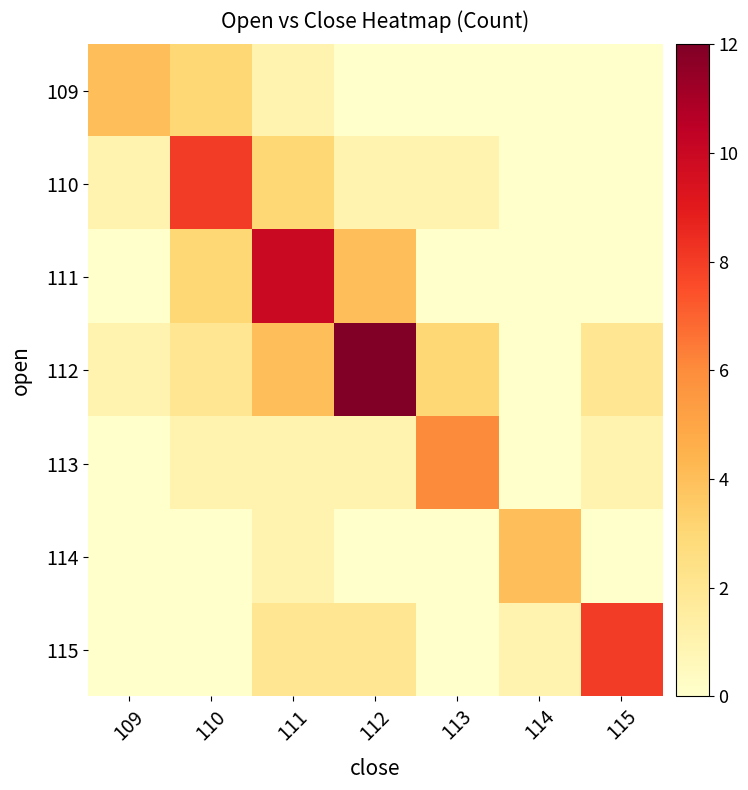

Is it true that 111 equals 4 at 110?

False